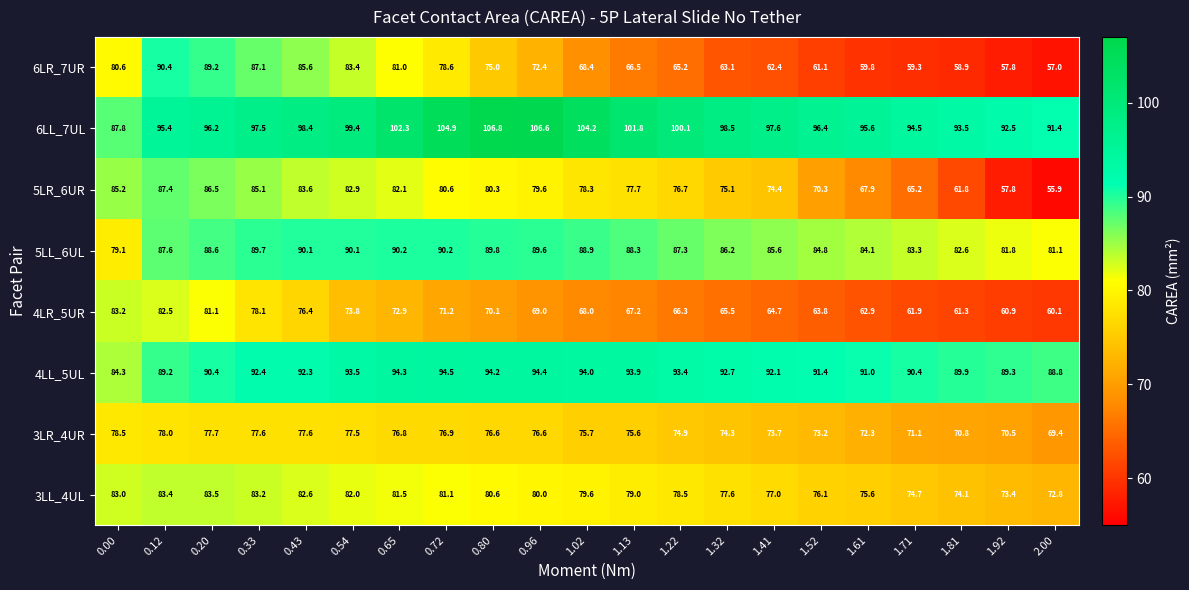

What is the maximum value shown in the chart?

106.8